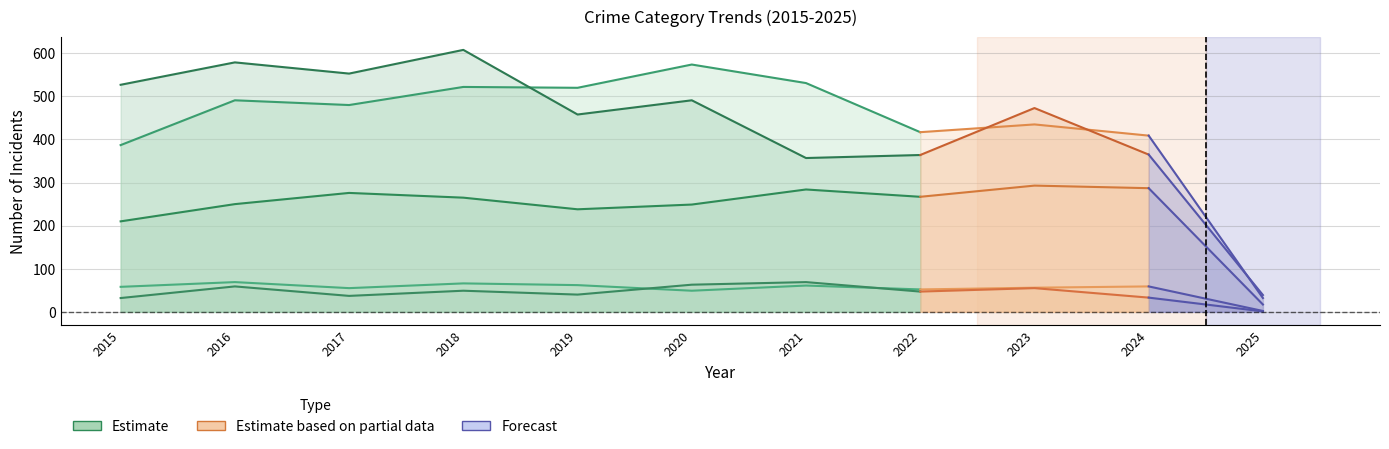

Between 2015 and 2016, which is larger?

2016